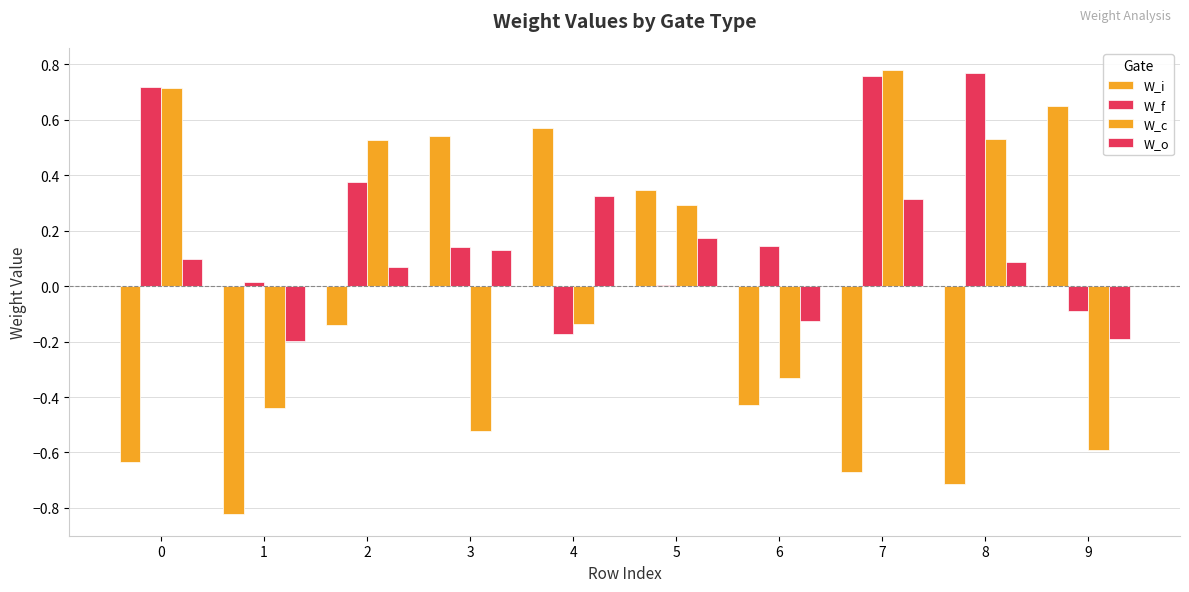

Does the chart contain stacked bars?

No